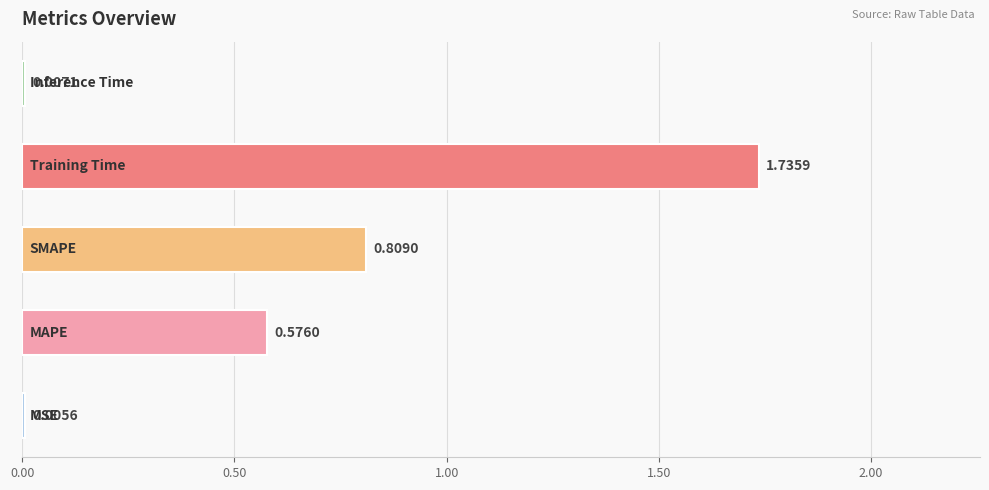

What is the sum of all values?

3.1